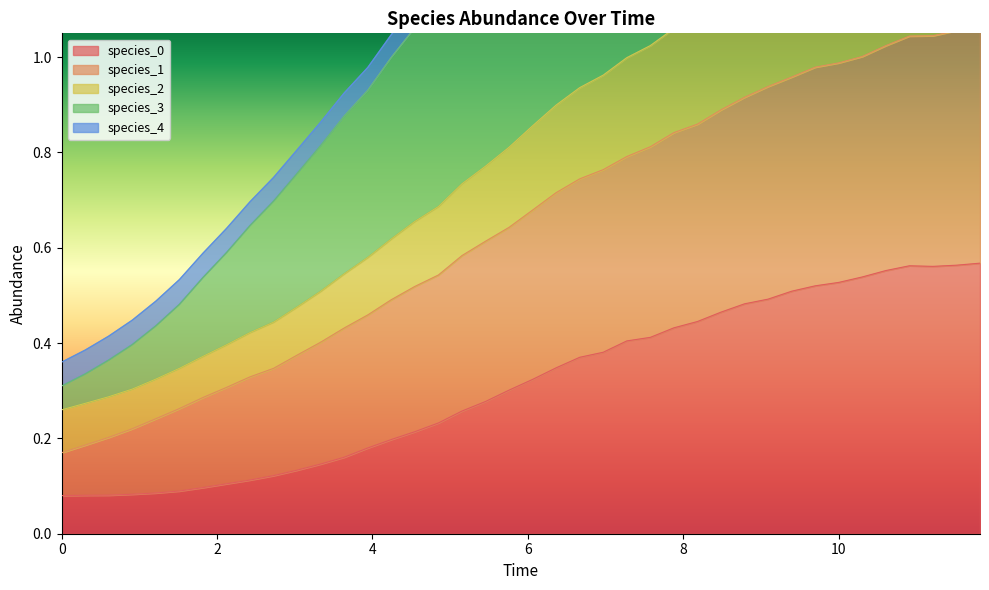

True or false: species_1 and species_0 intersect in this chart.

False